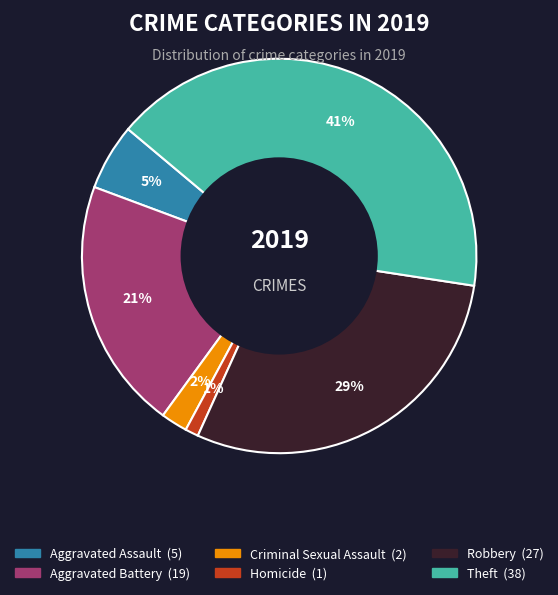

Count the number of slices in the pie.

6